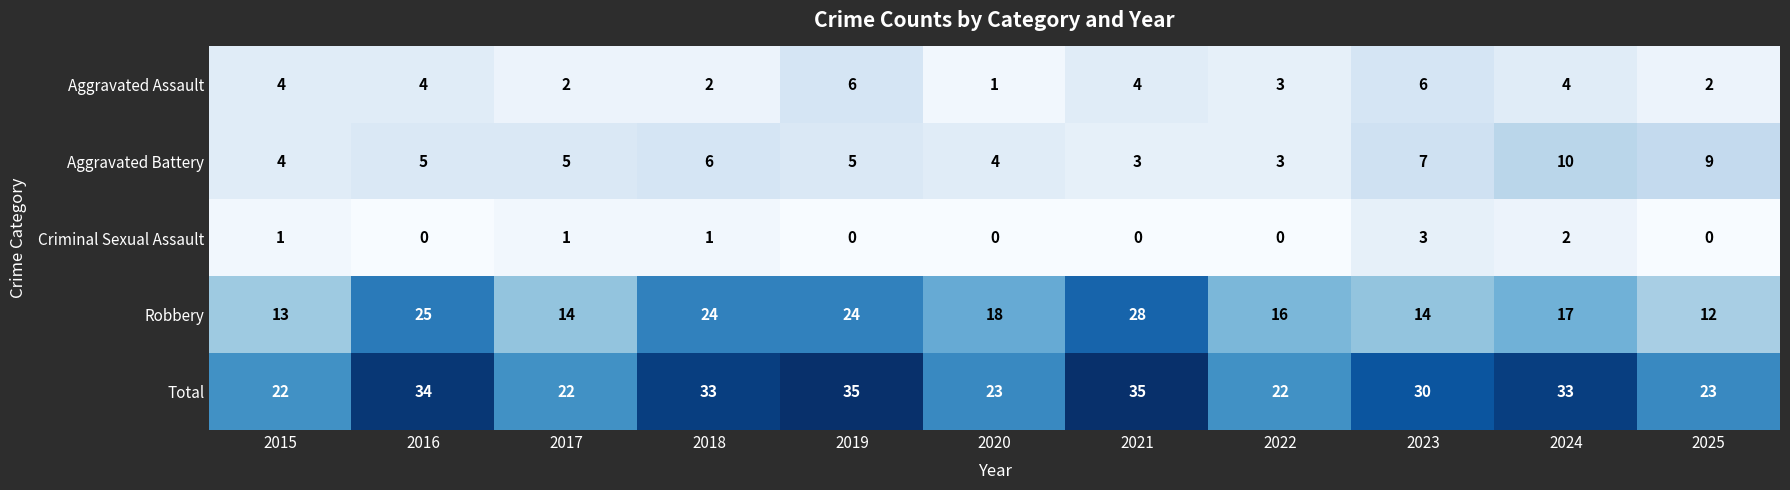

Which category has the highest value in the Criminal Sexual Assault series?

2023